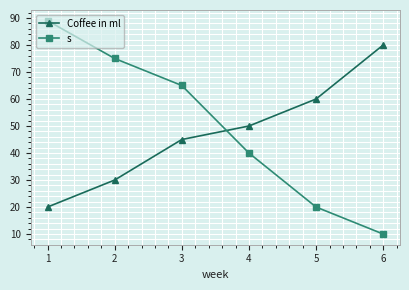

At which category does the chart reach its minimum across all series?

6